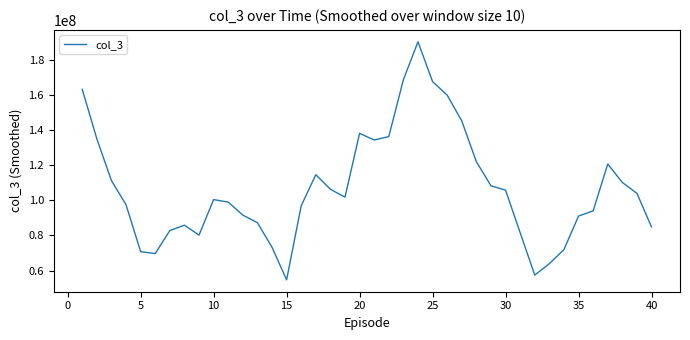

What is the difference between the maximum and minimum values?

135527105.6